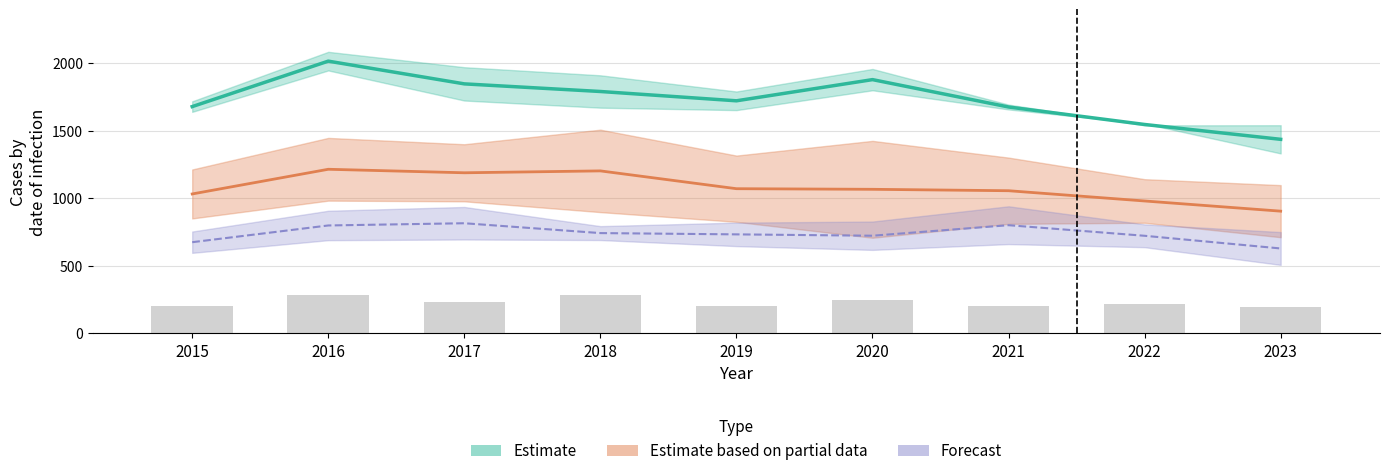

How many data points in Estimate based on partial data are less than 1067?

4